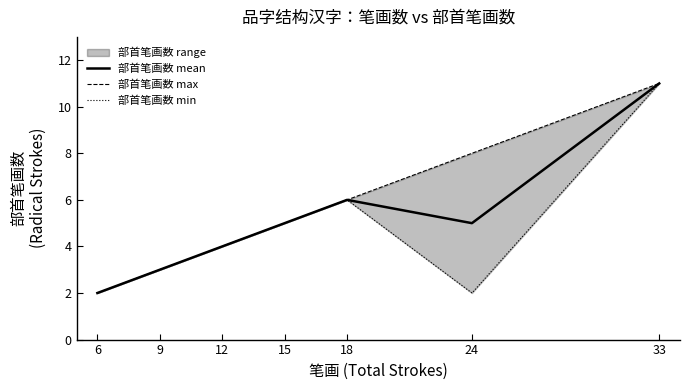

Which series has the largest total across all categories?

部首笔画数 max